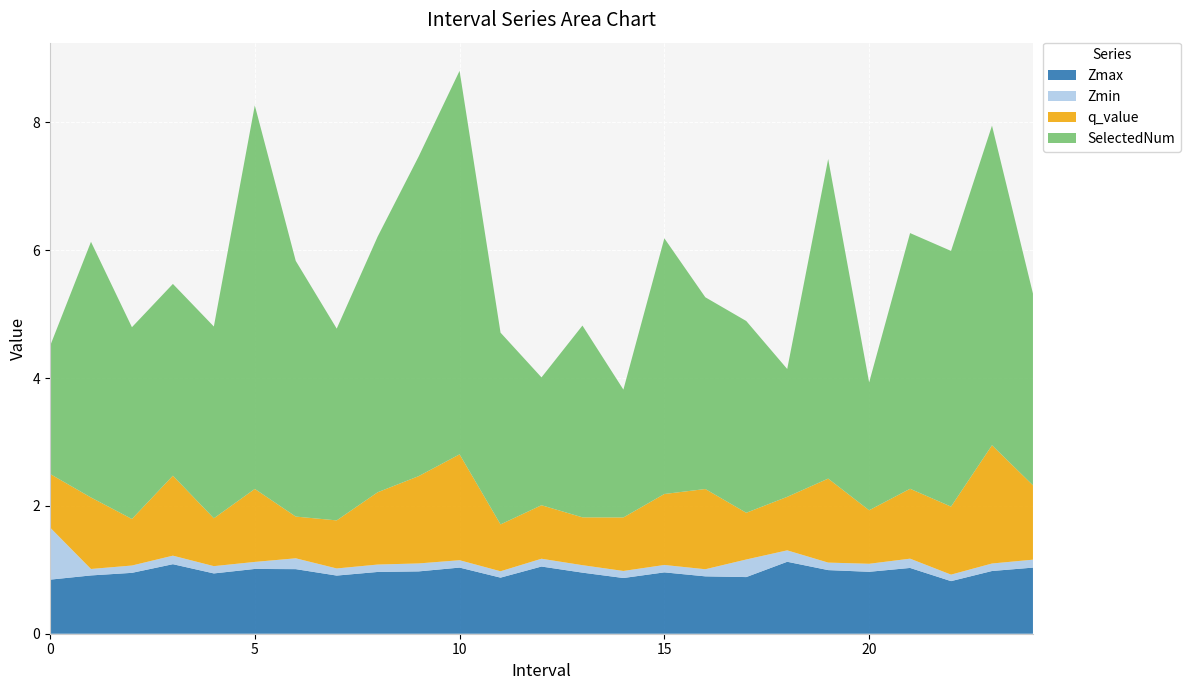

Reading left to right, transcribe all the data shown in this chart.

Zmax: 0.0=0.8	1.0=0.9	2.0=1.0	3.0=1.1	4.0=0.9	5.0=1.0	6.0=1.0	7.0=0.9	8.0=1.0	9.0=1.0	10.0=1.0	11.0=0.9	12.0=1.1	13.0=1.0	14.0=0.9	15.0=1.0	16.0=0.9	17.0=0.9	18.0=1.1	19.0=1.0	20.0=1.0	21.0=1.0	22.0=0.8	23.0=1.0	24.0=1.0
Zmin: 0.0=0.8	1.0=0.1	2.0=0.1	3.0=0.1	4.0=0.1	5.0=0.1	6.0=0.2	7.0=0.1	8.0=0.1	9.0=0.1	10.0=0.1	11.0=0.1	12.0=0.1	13.0=0.1	14.0=0.1	15.0=0.1	16.0=0.1	17.0=0.3	18.0=0.2	19.0=0.1	20.0=0.1	21.0=0.1	22.0=0.1	23.0=0.1	24.0=0.1
q_value: 0.0=0.8	1.0=1.1	2.0=0.7	3.0=1.3	4.0=0.7	5.0=1.1	6.0=0.7	7.0=0.8	8.0=1.1	9.0=1.4	10.0=1.7	11.0=0.7	12.0=0.8	13.0=0.7	14.0=0.8	15.0=1.1	16.0=1.3	17.0=0.7	18.0=0.8	19.0=1.3	20.0=0.8	21.0=1.1	22.0=1.1	23.0=1.9	24.0=1.2
SelectedNum: 0.0=2.0	1.0=4.0	2.0=3.0	3.0=3.0	4.0=3.0	5.0=6.0	6.0=4.0	7.0=3.0	8.0=4.0	9.0=5.0	10.0=6.0	11.0=3.0	12.0=2.0	13.0=3.0	14.0=2.0	15.0=4.0	16.0=3.0	17.0=3.0	18.0=2.0	19.0=5.0	20.0=2.0	21.0=4.0	22.0=4.0	23.0=5.0	24.0=3.0